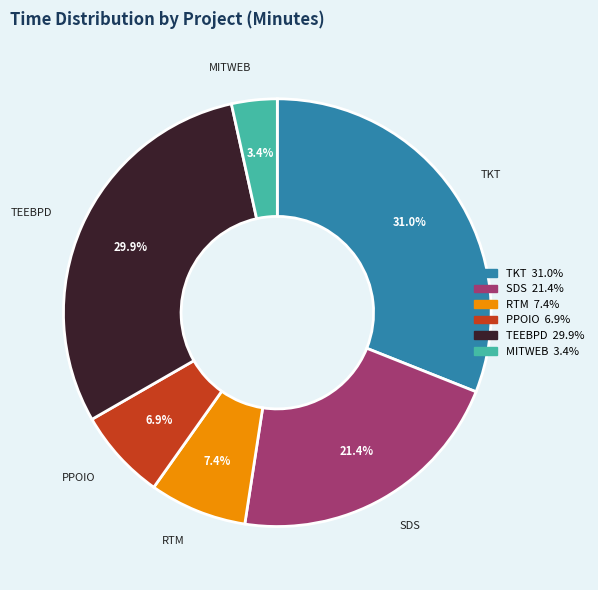

Between PPOIO and TEEBPD, which is larger?

TEEBPD